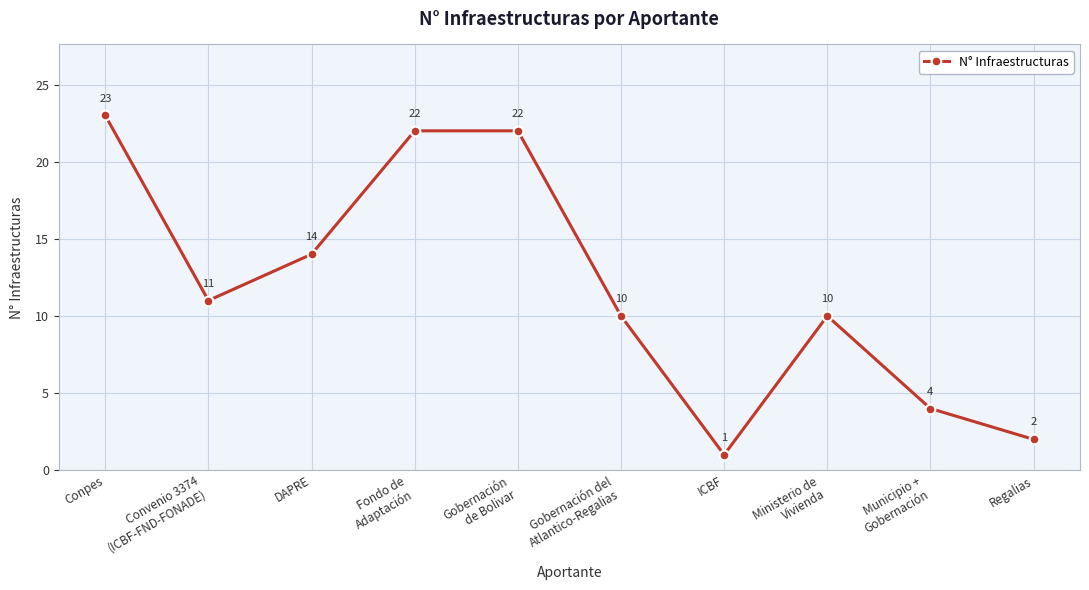

The chart shows a value of 10 at Ministerio de
Vivienda. True or false?

True